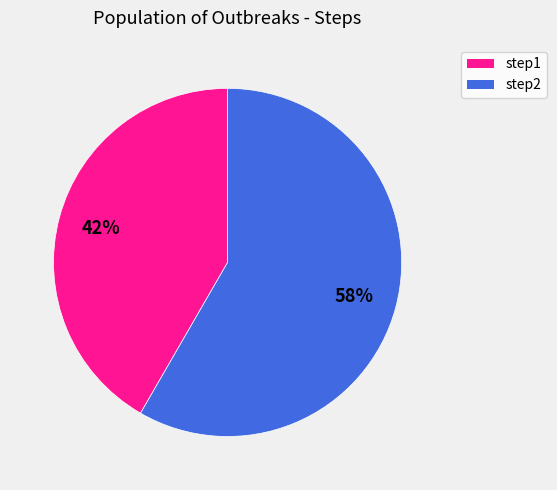

To the nearest percent, what is the average slice percentage?

50%